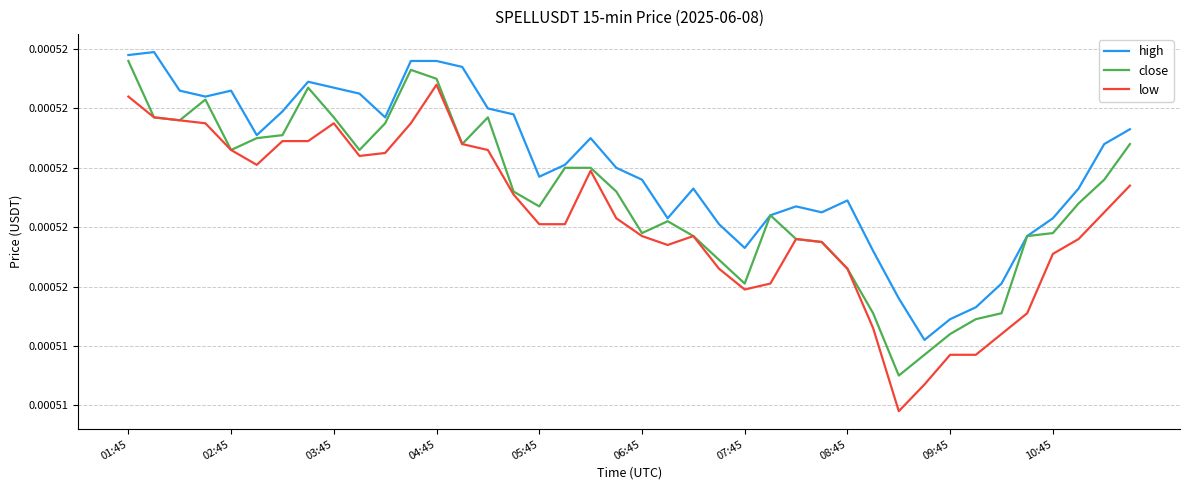

Rank the series by their average value, from lowest to highest.

low, close, high